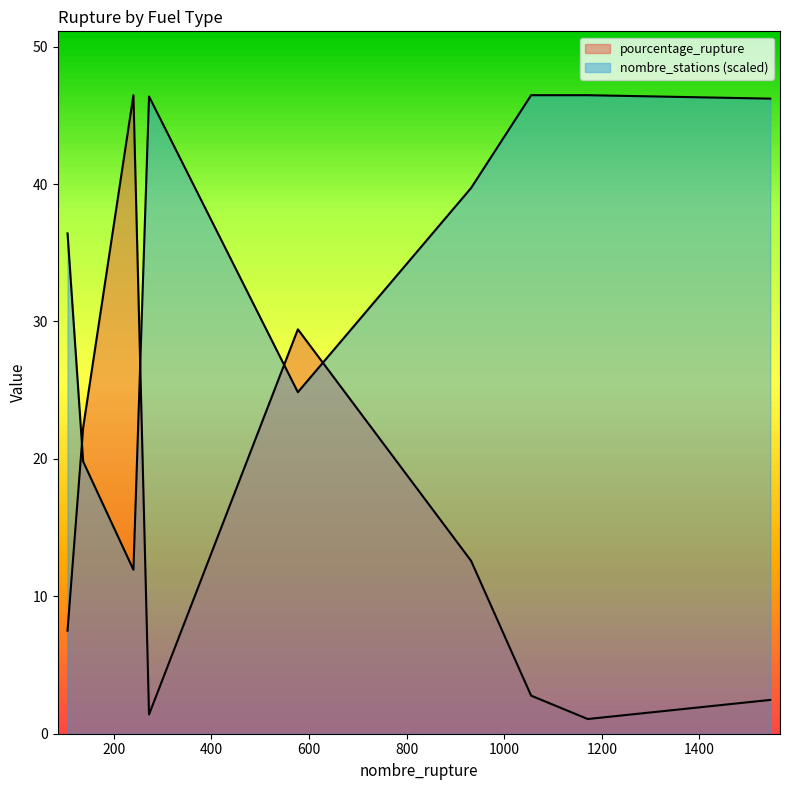

What is the value of the nombre_stations point at the 1st from the left?

36.4